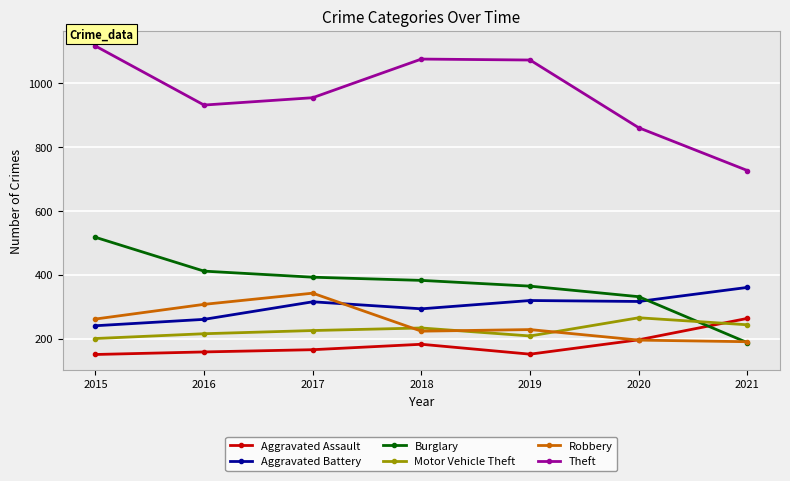

True or false: Theft has more than 2 points higher than both neighbors.

False